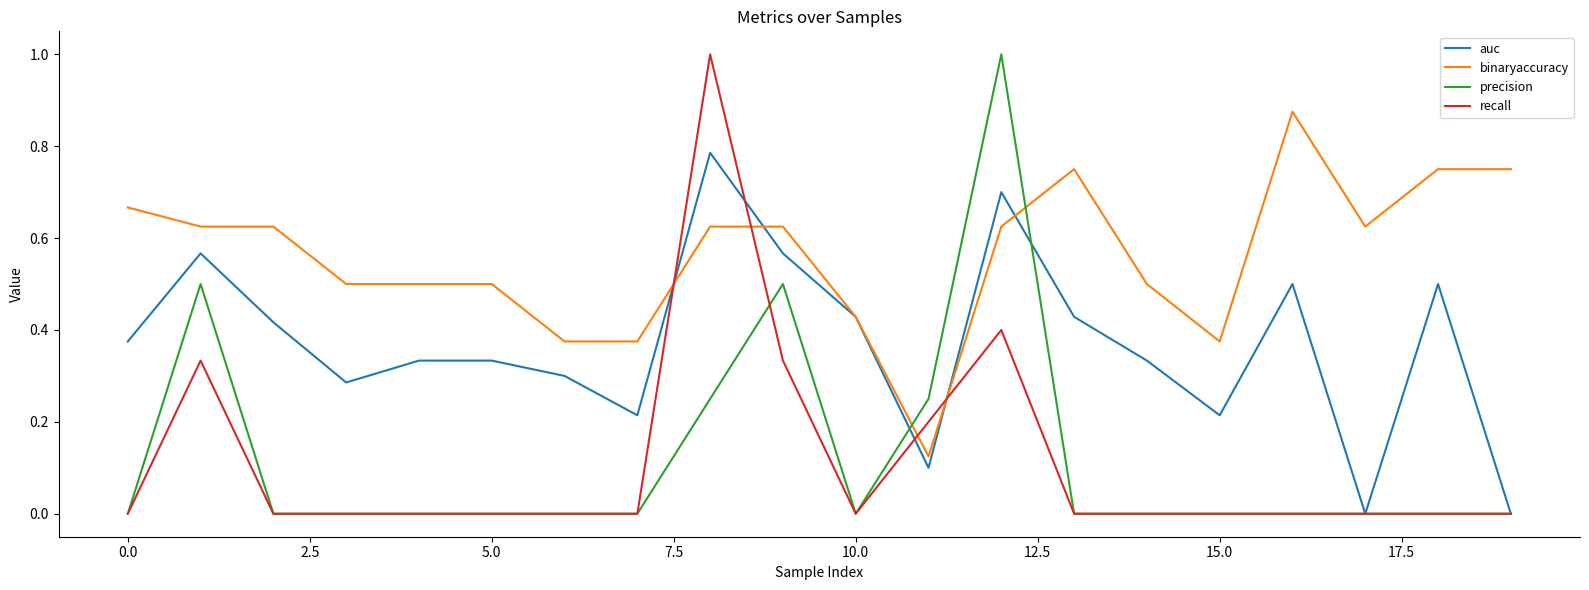

True or false: recall and binaryaccuracy intersect in this chart.

True